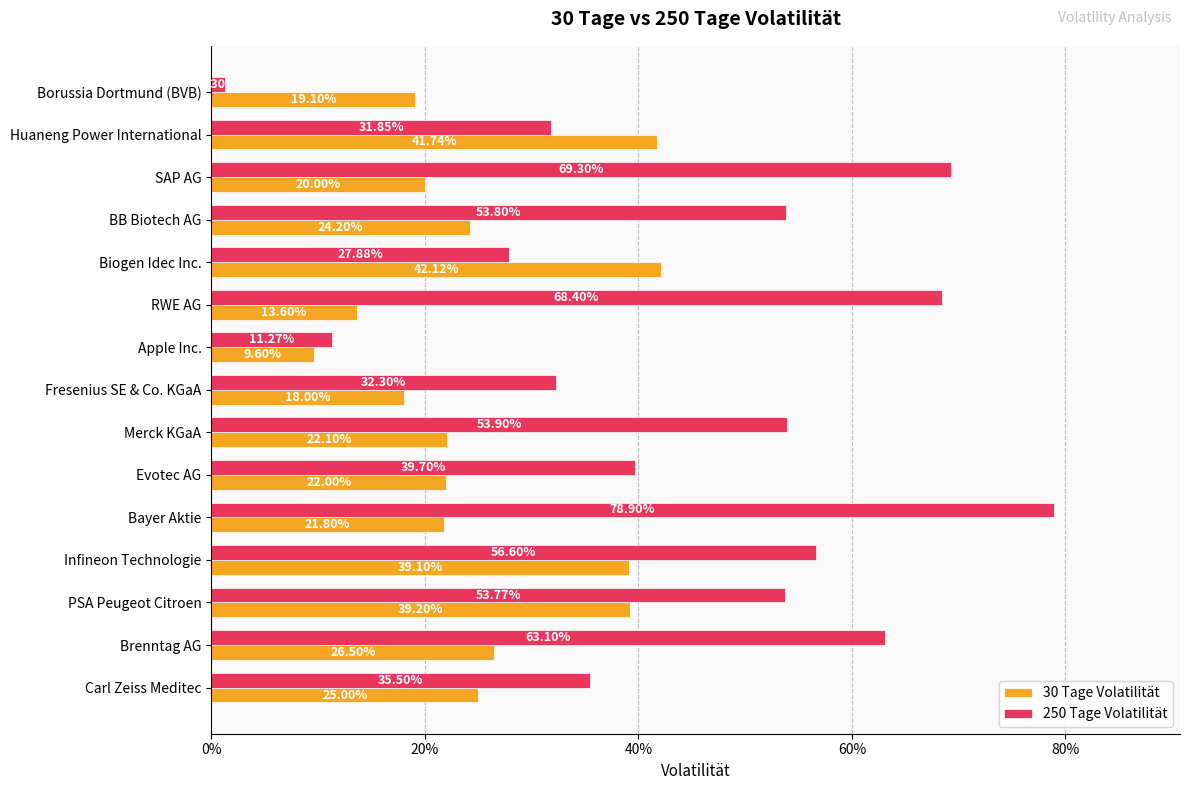

What is the value of the 30 Tage Volatilität bar at the 3rd from the left?

0.2